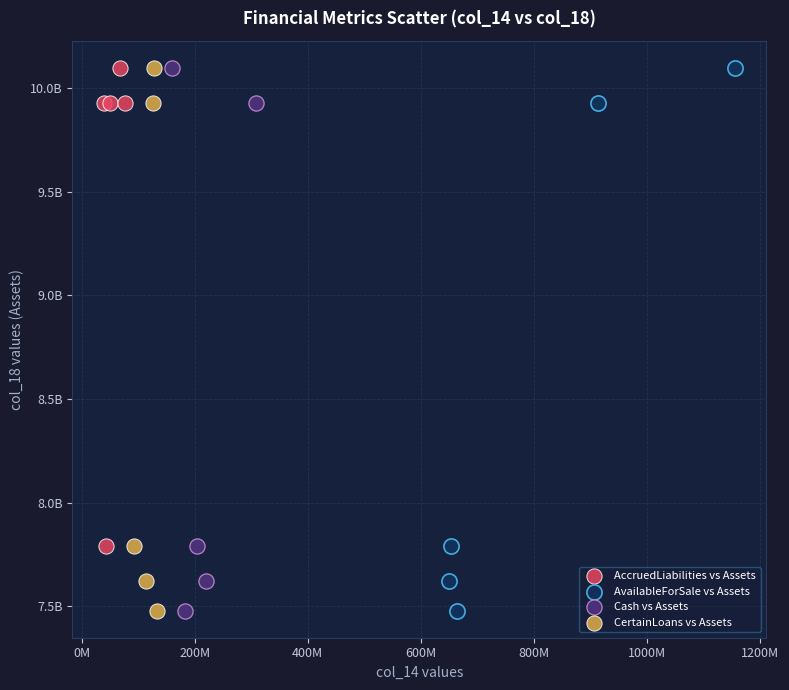

What are all the series names shown in the legend?

AccruedLiabilities vs Assets, AvailableForSale vs Assets, Cash vs Assets, CertainLoans vs Assets